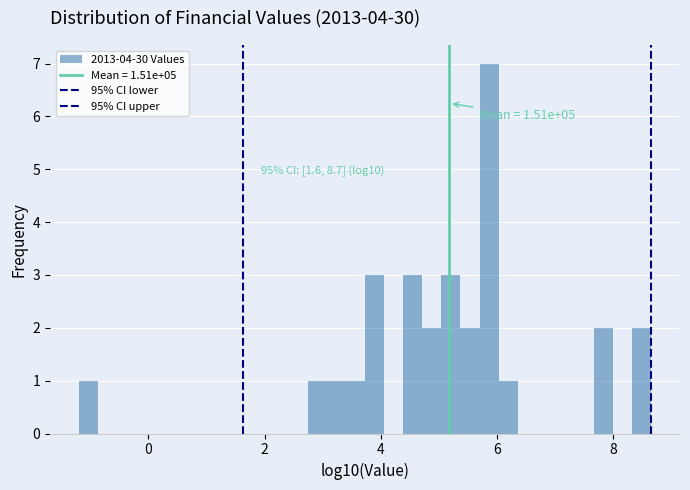

Around what value on the x-axis is the tallest bar? Give the approximate position of its centre, as read against the axis.

5.8